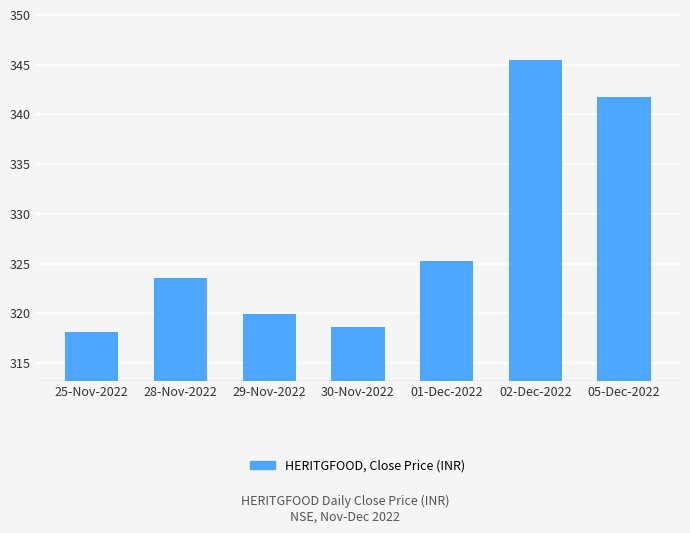

List the labels in order of value, largest first.

02-Dec-2022, 05-Dec-2022, 01-Dec-2022, 28-Nov-2022, 29-Nov-2022, 30-Nov-2022, 25-Nov-2022